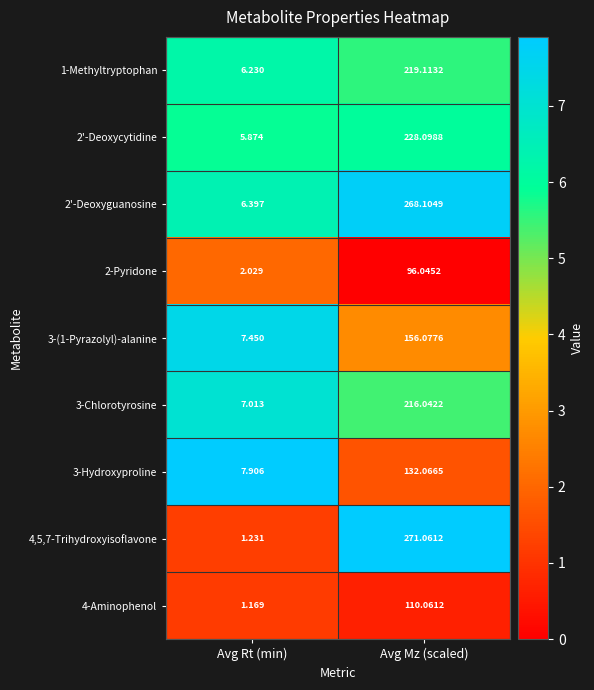

Which label corresponds to the largest value in the chart?

Avg Mz (scaled)